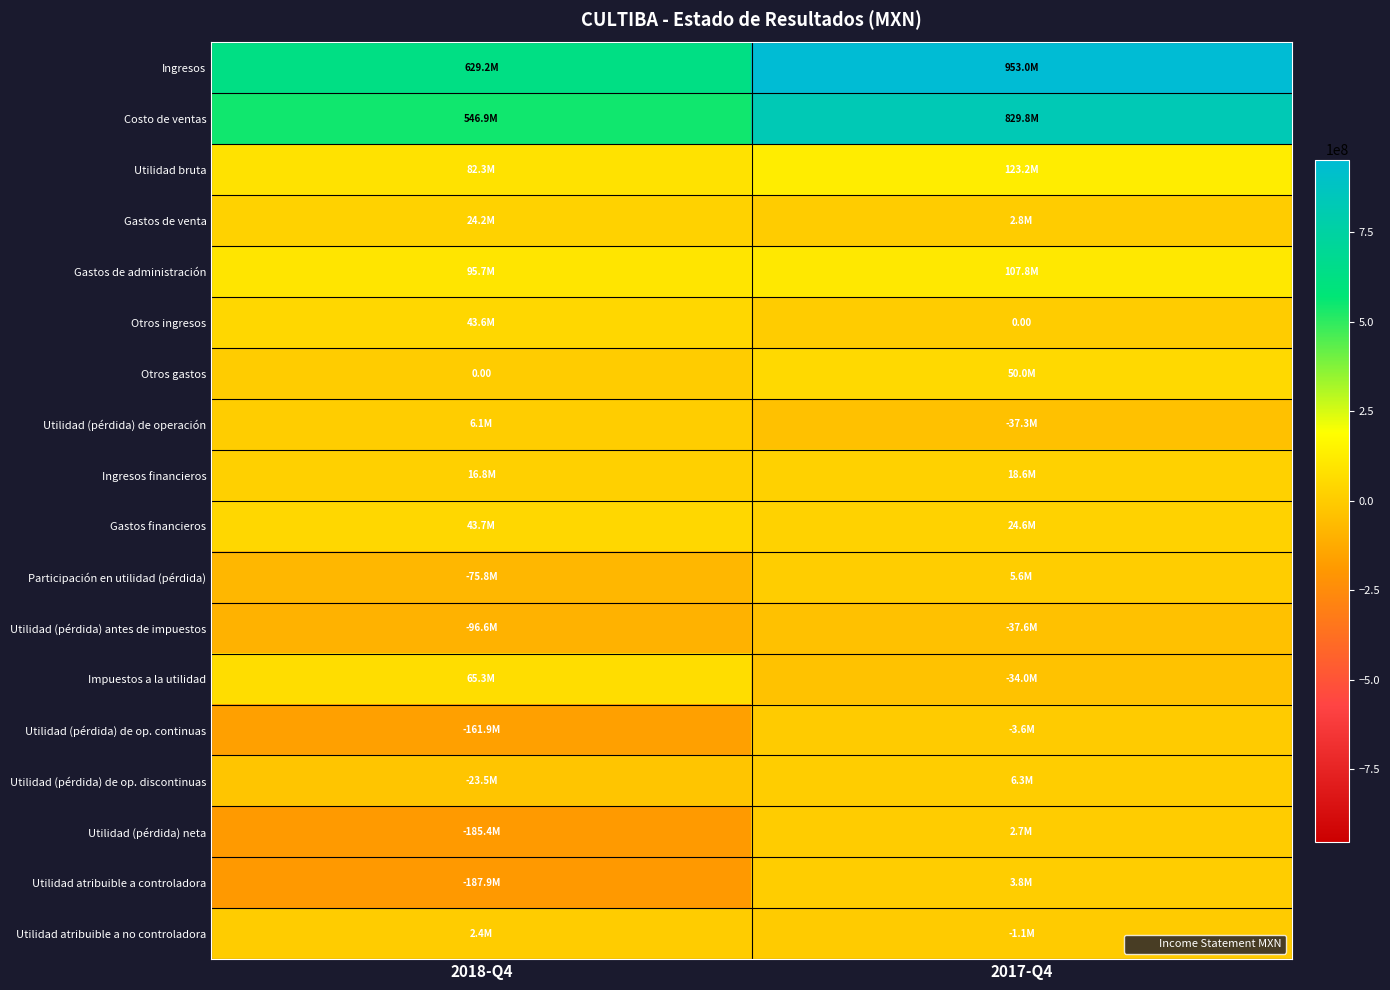

What is the spread (max minus min) of values at 2017-Q4?

990628000